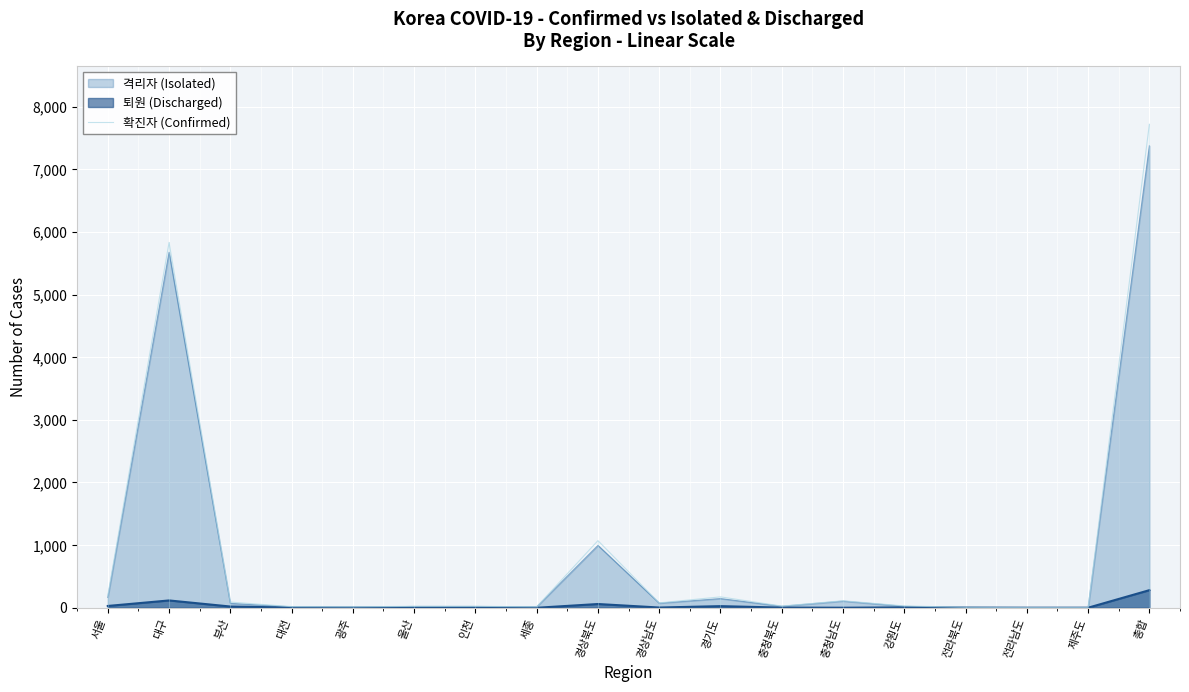

List the labels in order of value, smallest first.

전라남도, 제주도, 전라북도, 광주, 세종, 대전, 울산, 인천, 충청북도, 강원도, 경상남도, 부산, 충청남도, 경기도, 서울, 경상북도, 대구, 총합